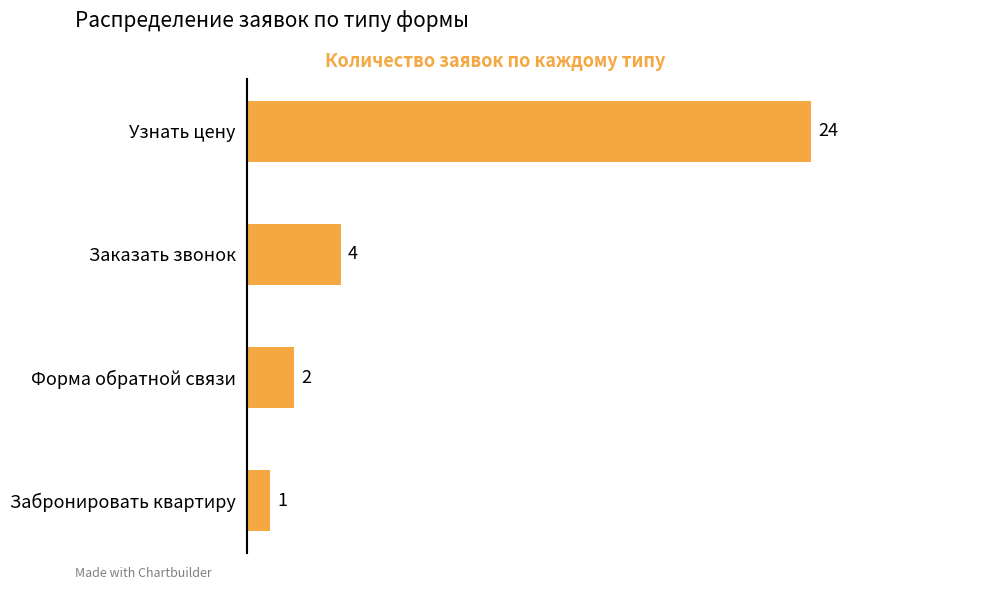

Is it true that the value at Заказать звонок is 4?

True